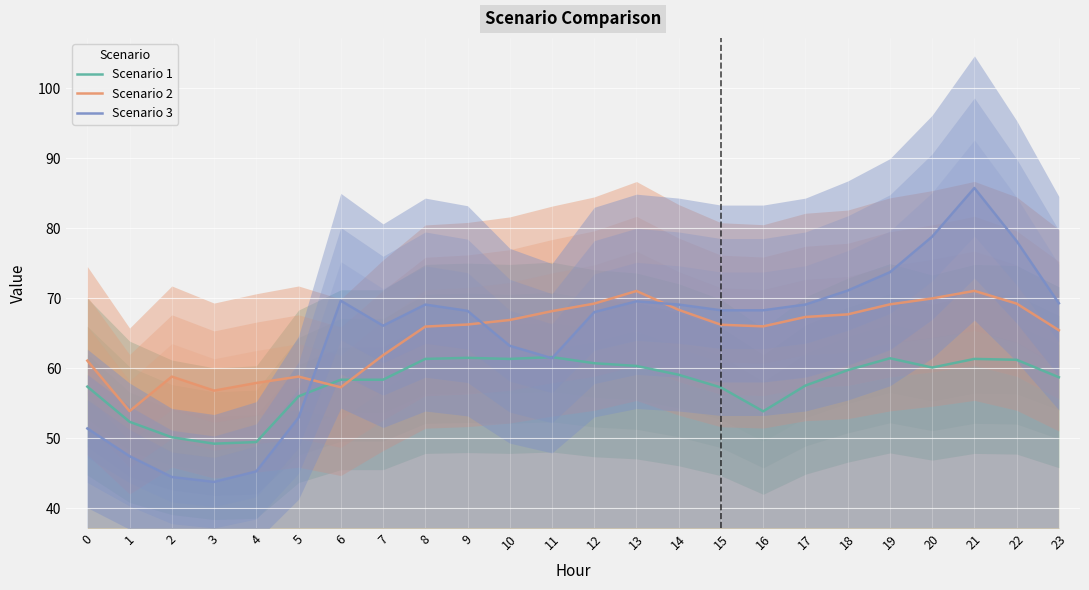

What are all the series names shown in the legend?

Scenario 1, Scenario 2, Scenario 3